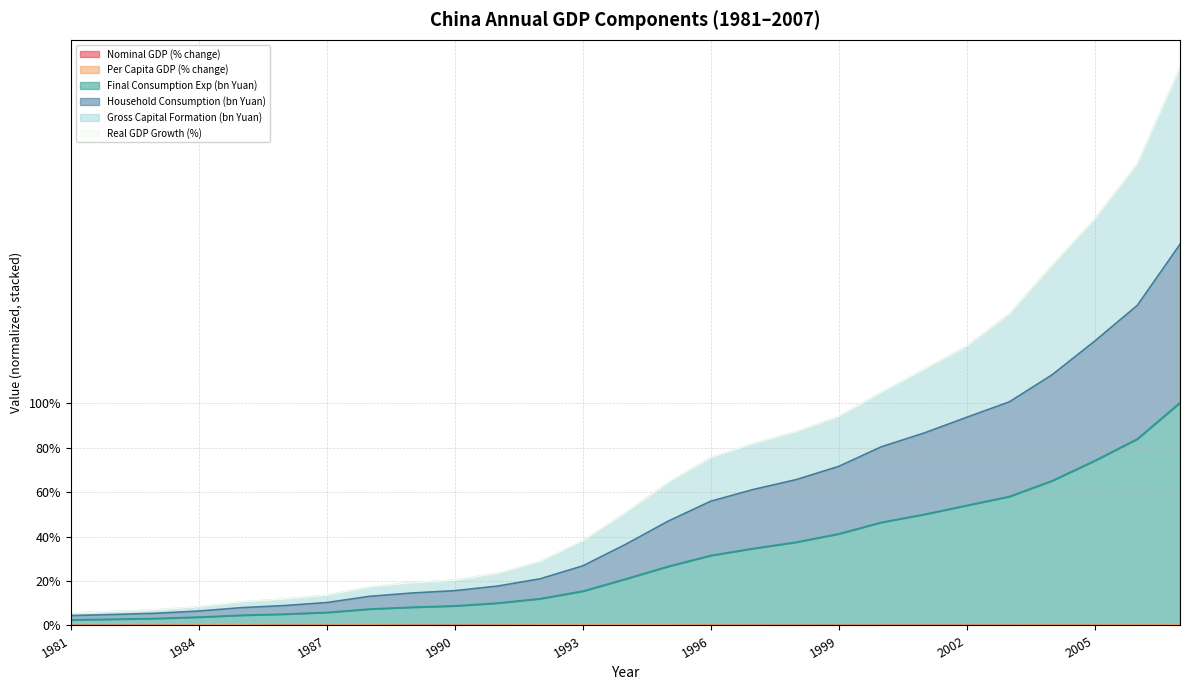

Where is the first local maximum for Nominal GDP (% change)?

1985